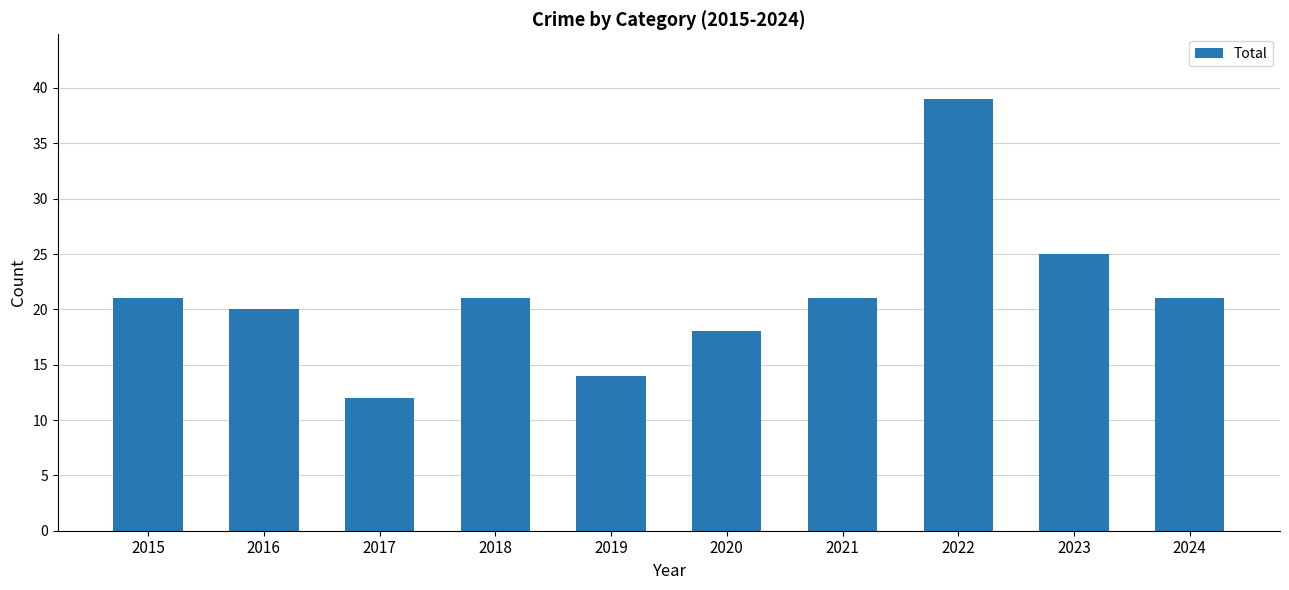

At which category does the chart reach its minimum across all series?

2017